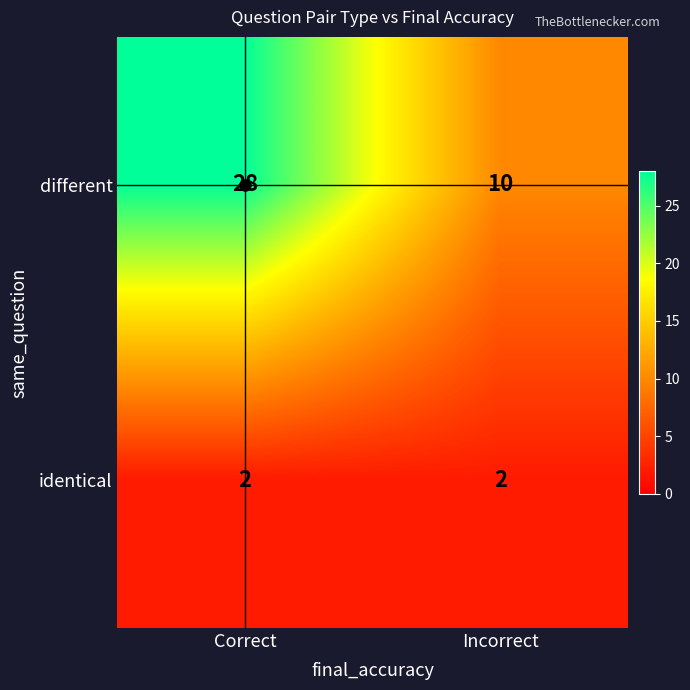

List the series in order of their peak value, highest first.

different, identical